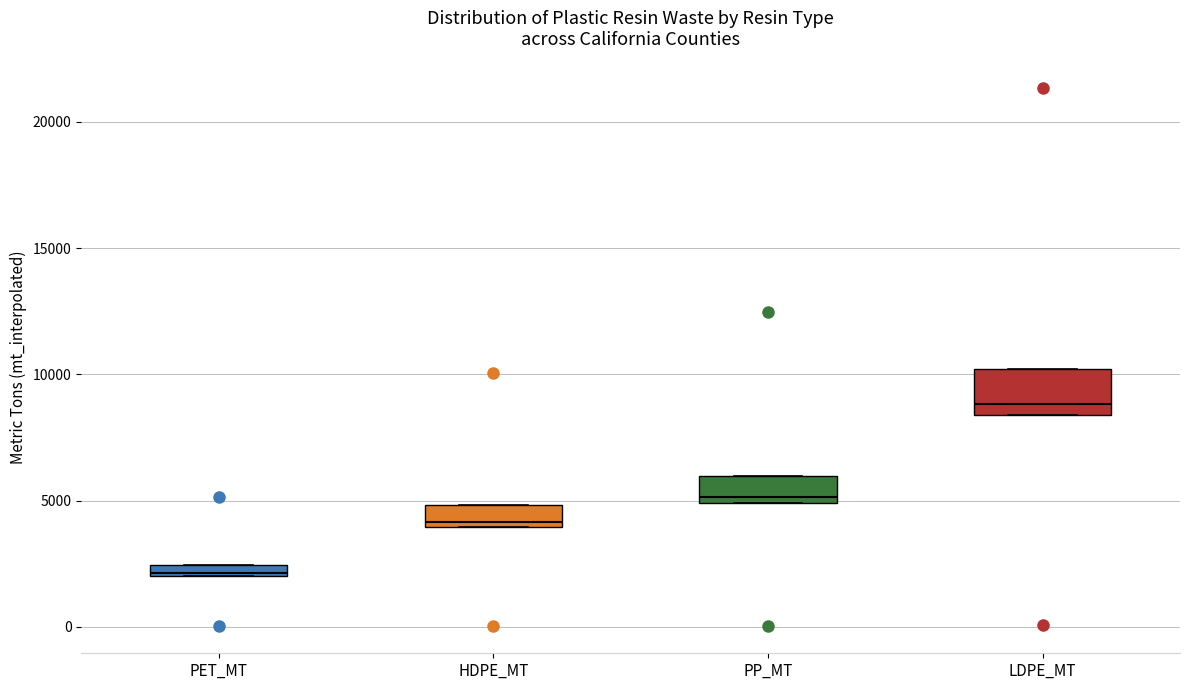

Which box has the highest median line?

LDPE_MT